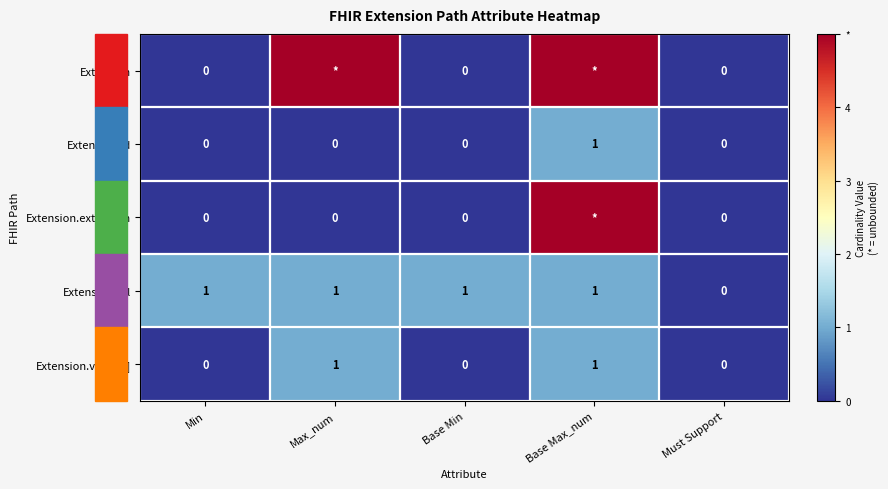

The value of Extension.id at Base Max_num is 0. True or false?

False